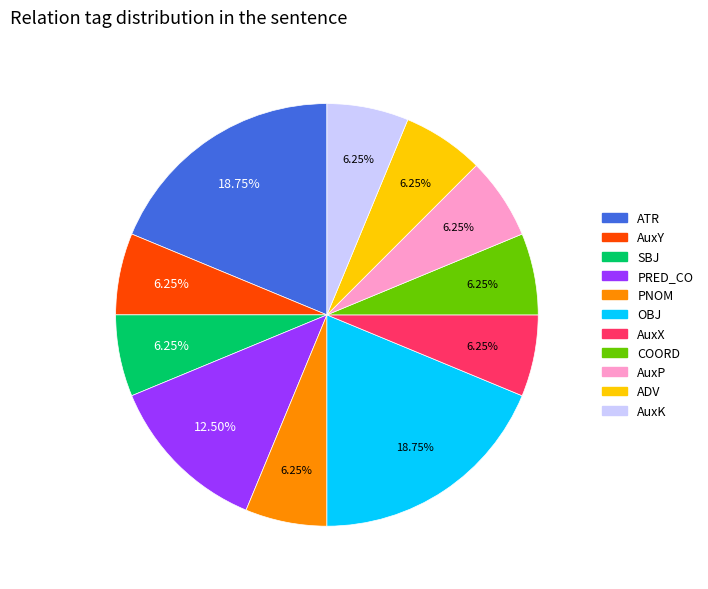

Is the sum of OBJ and AuxY greater than half?

No